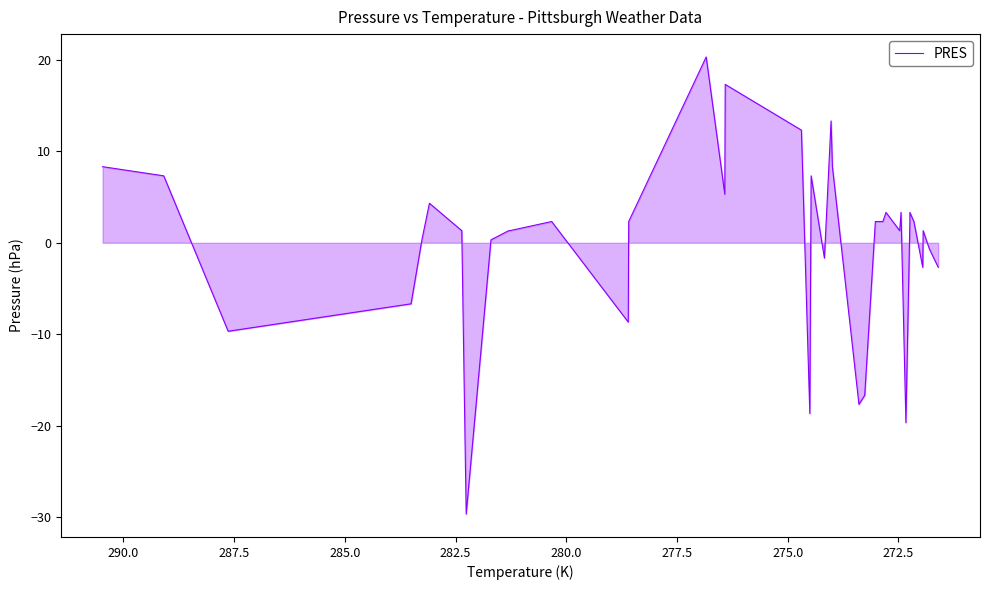

What is the value of the 10th point from the left?

1.3